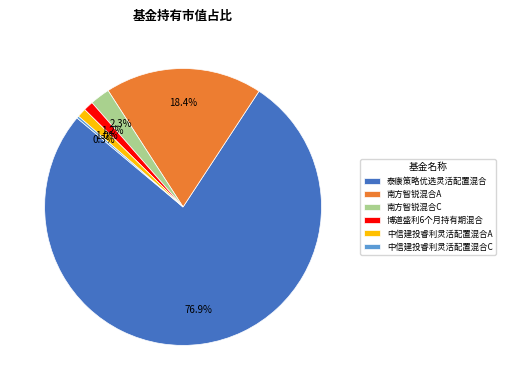

Does any single category account for the majority?

Yes